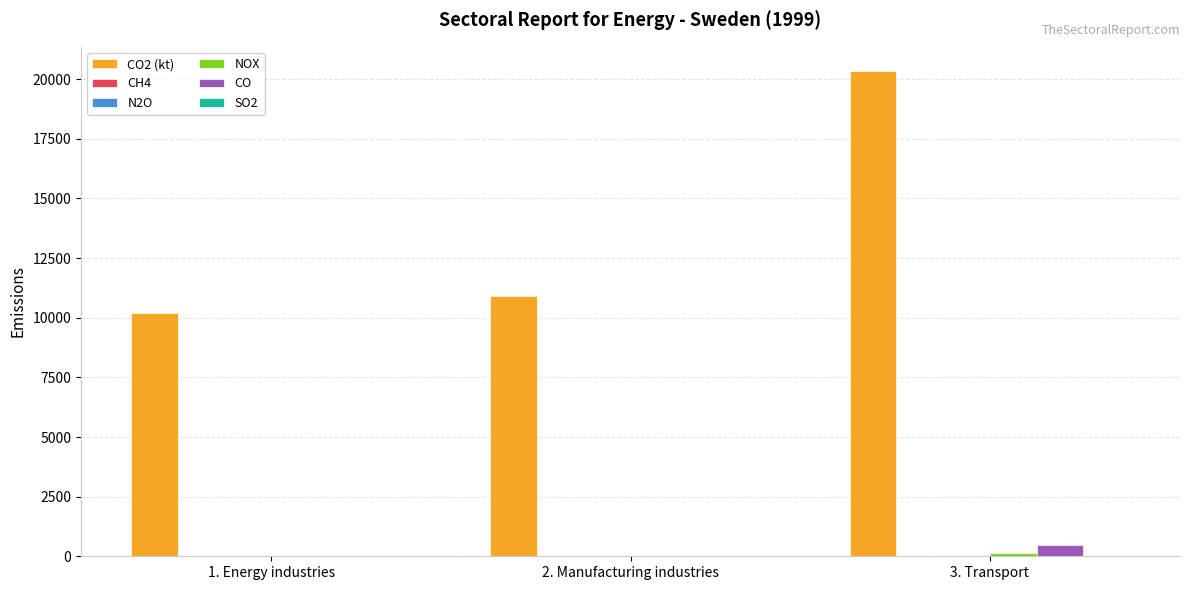

Which category has the highest value across all series?

3. Transport